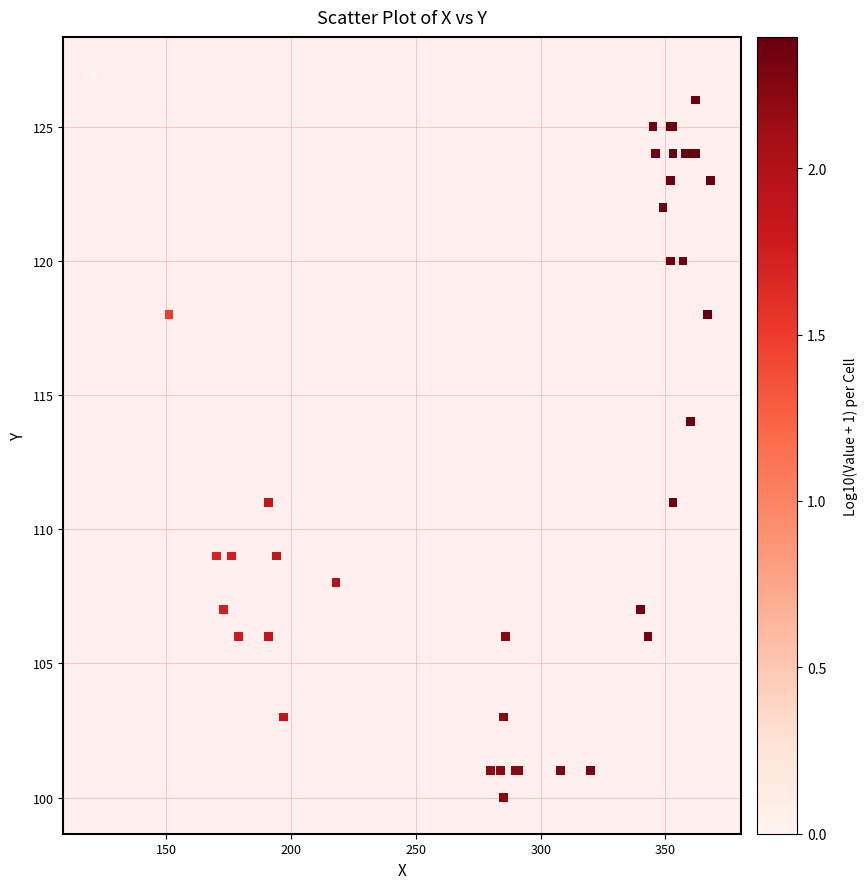

What Y value in the scatter plot is closest to 113?

114